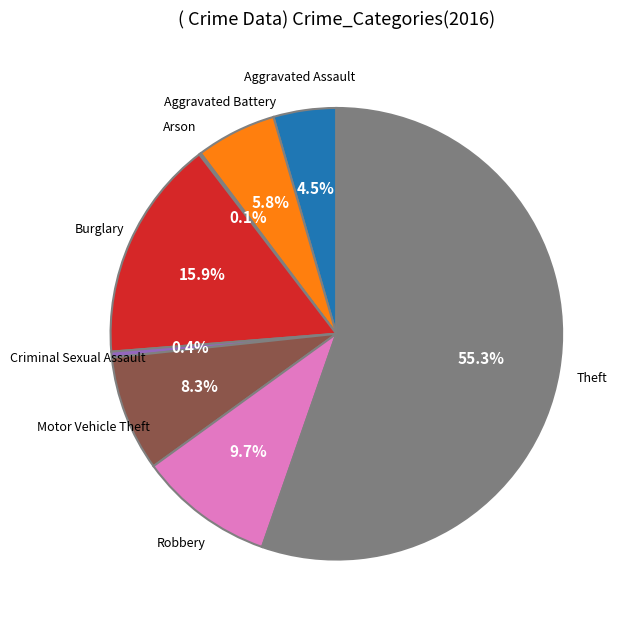

Is there any slice that represents more than half of the pie?

Yes